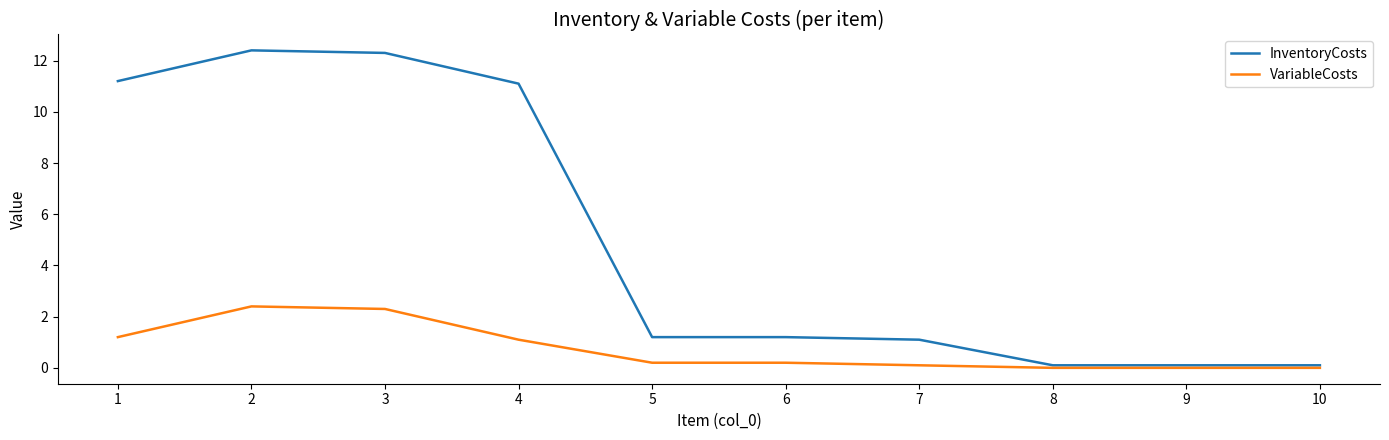

Is it true that VariableCosts equals 1.1 at 10?

False